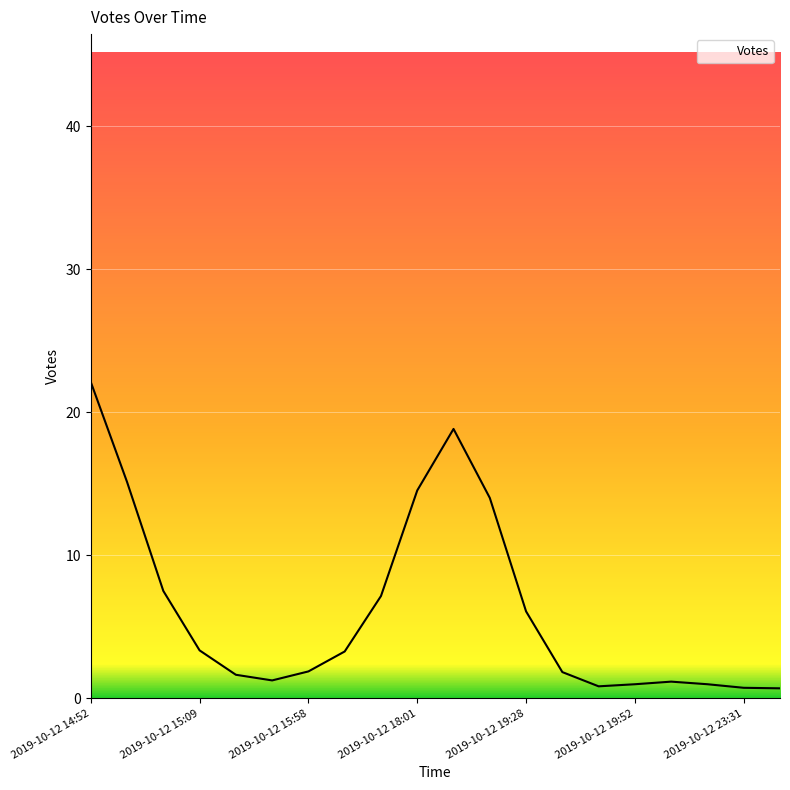

What is the difference between the maximum and minimum values?

21.4